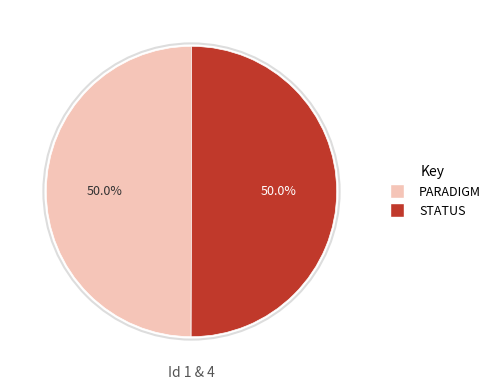

Approximately how many times larger is the value at PARADIGM compared to STATUS?

1.0